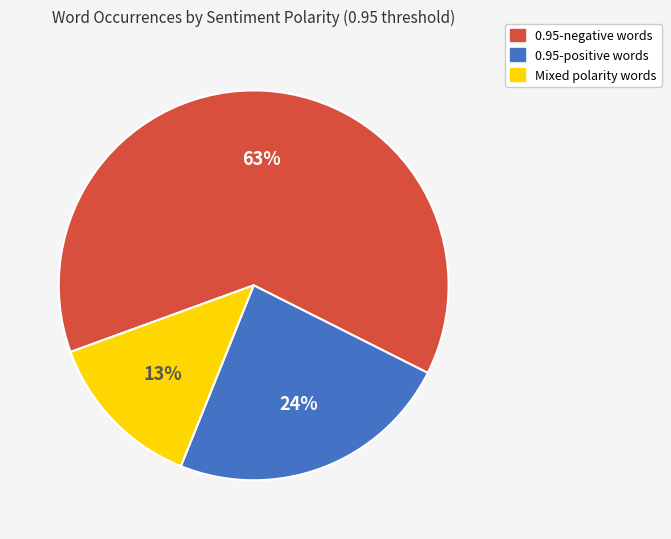

Is there a majority slice in this chart?

Yes